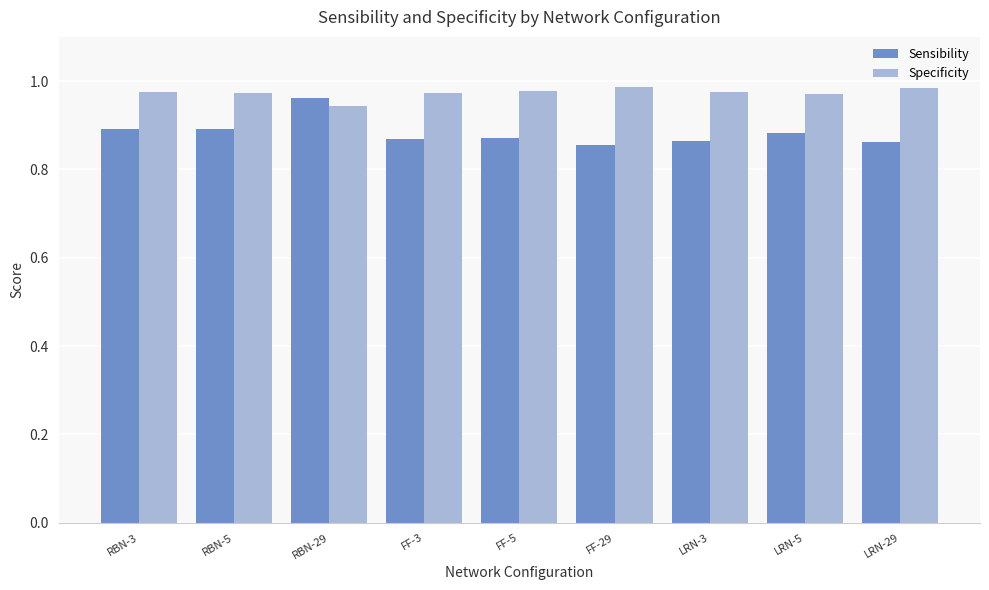

At how many categories does at least one series exceed 0?

9